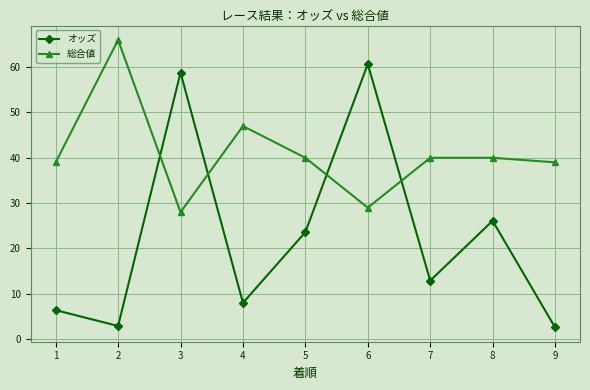

In 総合値, how many points are lower than both neighbors (excluding endpoints)?

2